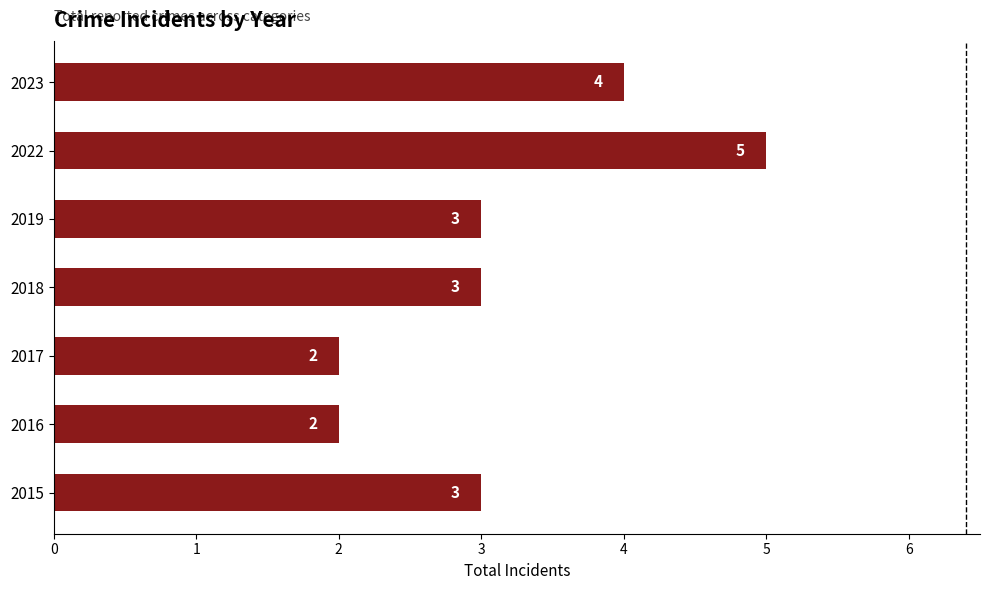

What is the average value?

3